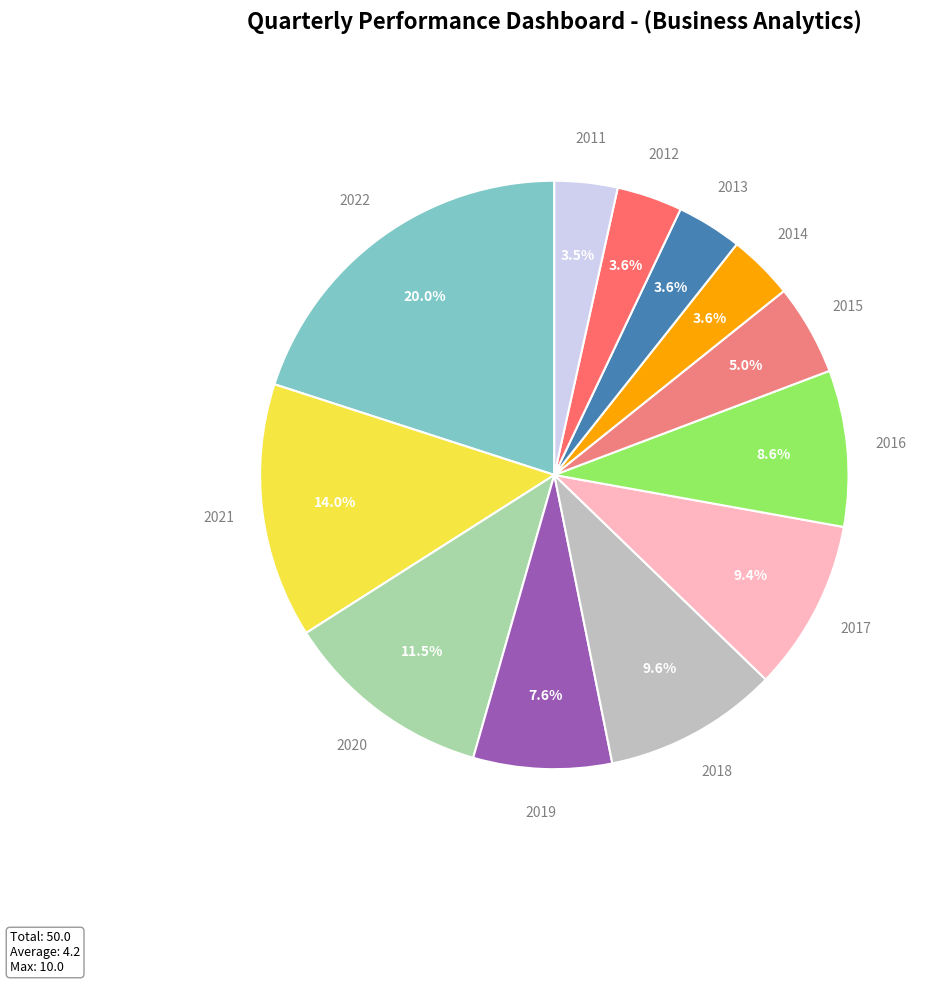

Which slice is the largest?

2022